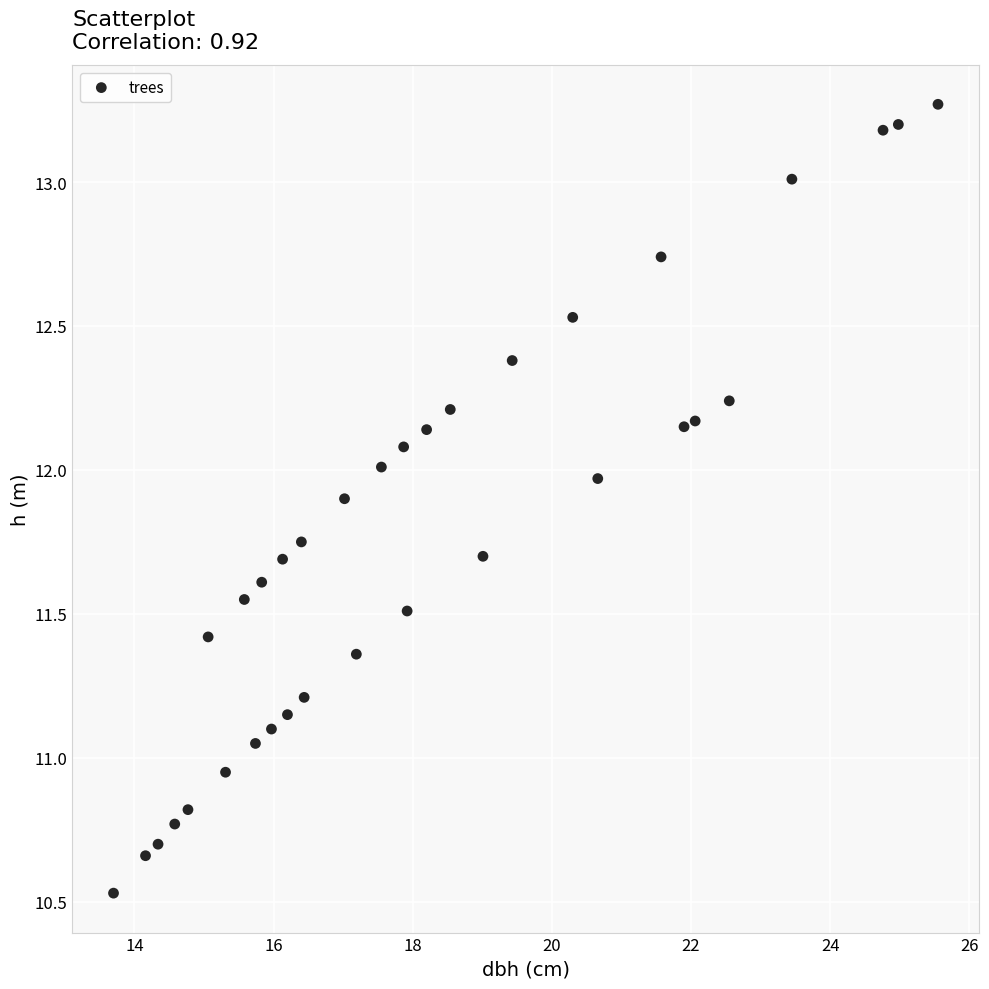

What is the range of Y values (max minus min)?

2.7